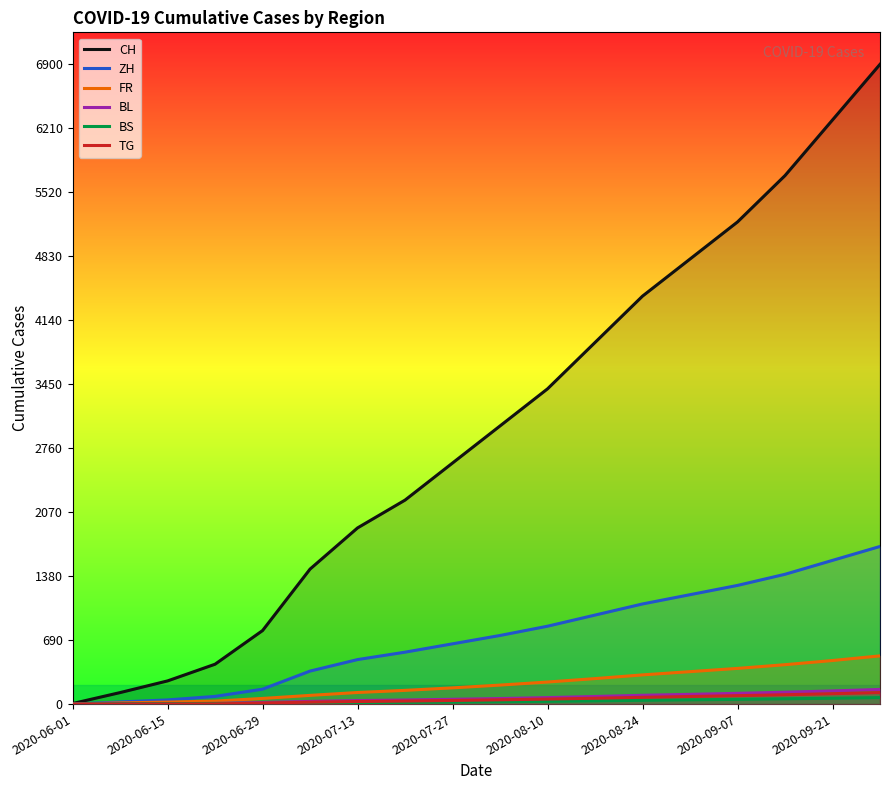

How many lines are shown in the chart?

6